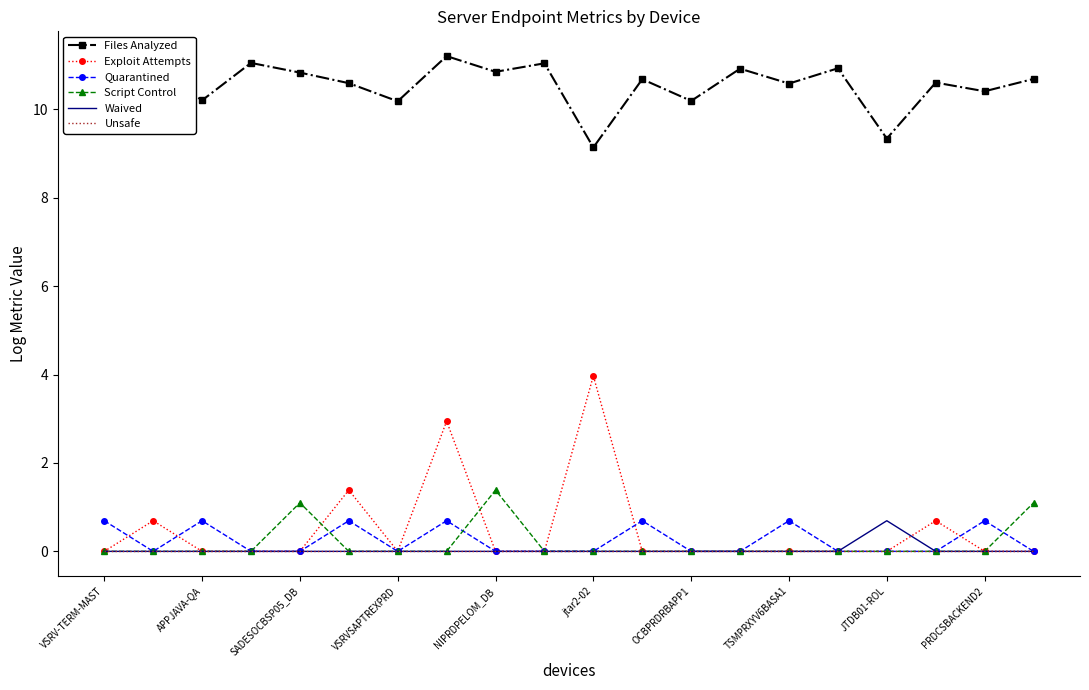

What is the greatest value displayed?

11.2